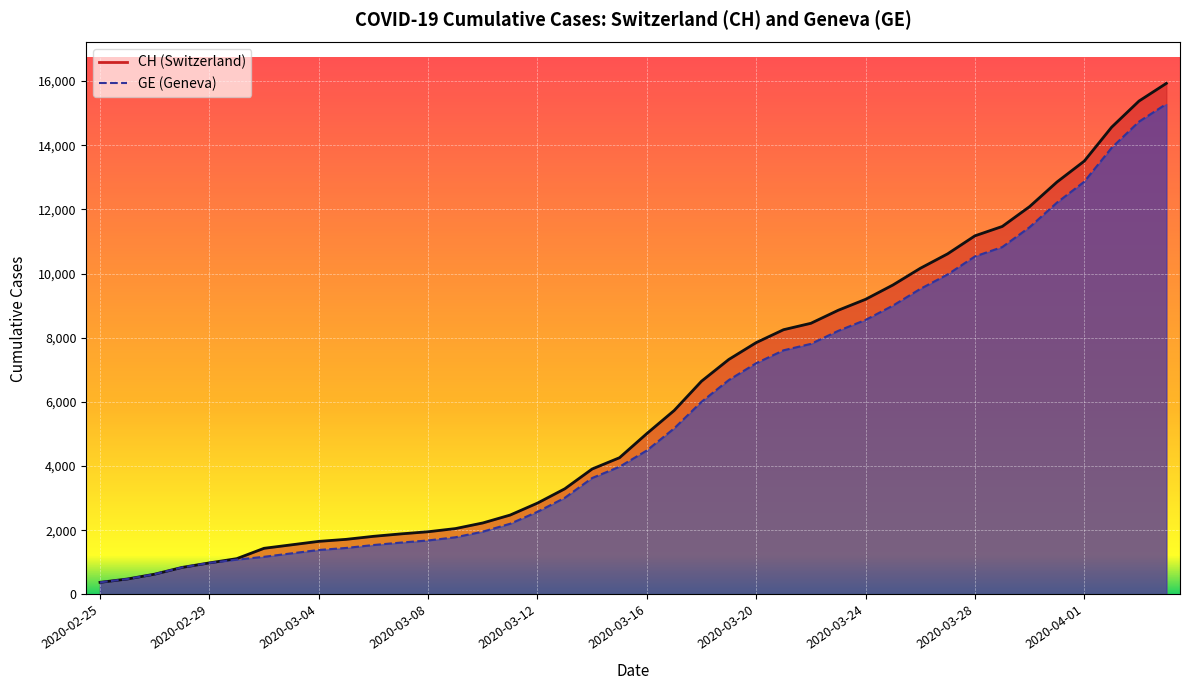

Reading left to right, list all the values displayed in this chart.

CH: 2020-02-25=375	2020-02-26=479	2020-02-27=630	2020-02-28=840	2020-02-29=981	2020-03-01=1113	2020-03-02=1436	2020-03-03=1544	2020-03-04=1652	2020-03-05=1715	2020-03-06=1809	2020-03-07=1885	2020-03-08=1952	2020-03-09=2051	2020-03-10=2226	2020-03-11=2472	2020-03-12=2845	2020-03-13=3291	2020-03-14=3908	2020-03-15=4259	2020-03-16=5012	2020-03-17=5731	2020-03-18=6644	2020-03-19=7323	2020-03-20=7847	2020-03-21=8249	2020-03-22=8449	2020-03-23=8855	2020-03-24=9196	2020-03-25=9642	2020-03-26=10162	2020-03-27=10613	2020-03-28=11175	2020-03-29=11467	2020-03-30=12086	2020-03-31=12852	2020-04-01=13505	2020-04-02=14561	2020-04-03=15375	2020-04-04=15926
GE: 2020-02-25=375	2020-02-26=479	2020-02-27=630	2020-02-28=840	2020-02-29=981	2020-03-01=1083	2020-03-02=1171	2020-03-03=1278	2020-03-04=1384	2020-03-05=1447	2020-03-06=1538	2020-03-07=1614	2020-03-08=1681	2020-03-09=1780	2020-03-10=1955	2020-03-11=2201	2020-03-12=2574	2020-03-13=3010	2020-03-14=3627	2020-03-15=3978	2020-03-16=4485	2020-03-17=5174	2020-03-18=6002	2020-03-19=6681	2020-03-20=7205	2020-03-21=7607	2020-03-22=7807	2020-03-23=8213	2020-03-24=8554	2020-03-25=9000	2020-03-26=9520	2020-03-27=9971	2020-03-28=10533	2020-03-29=10825	2020-03-30=11444	2020-03-31=12210	2020-04-01=12863	2020-04-02=13919	2020-04-03=14733	2020-04-04=15284